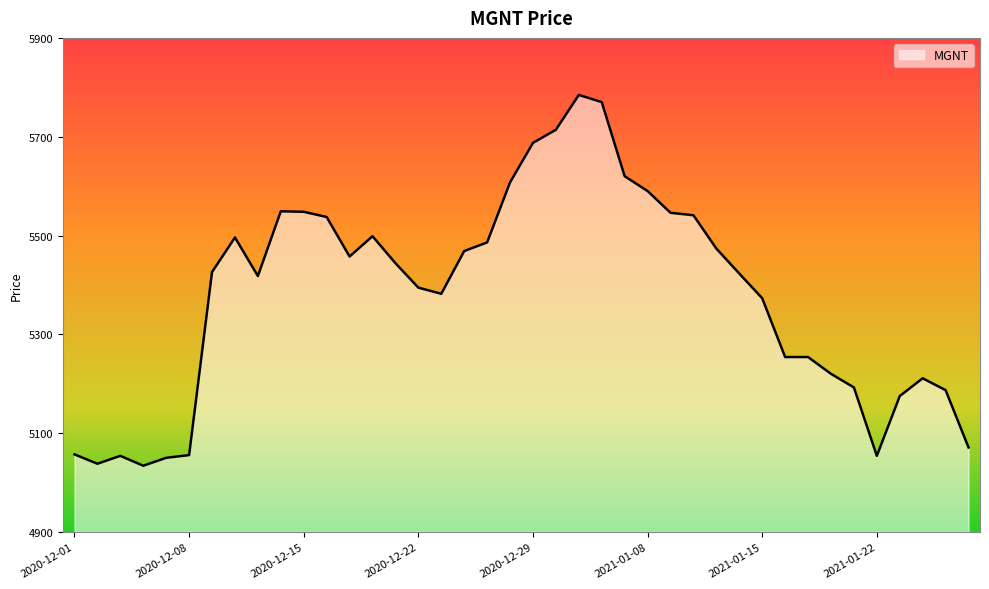

What is the difference between the maximum and minimum values?

750.5